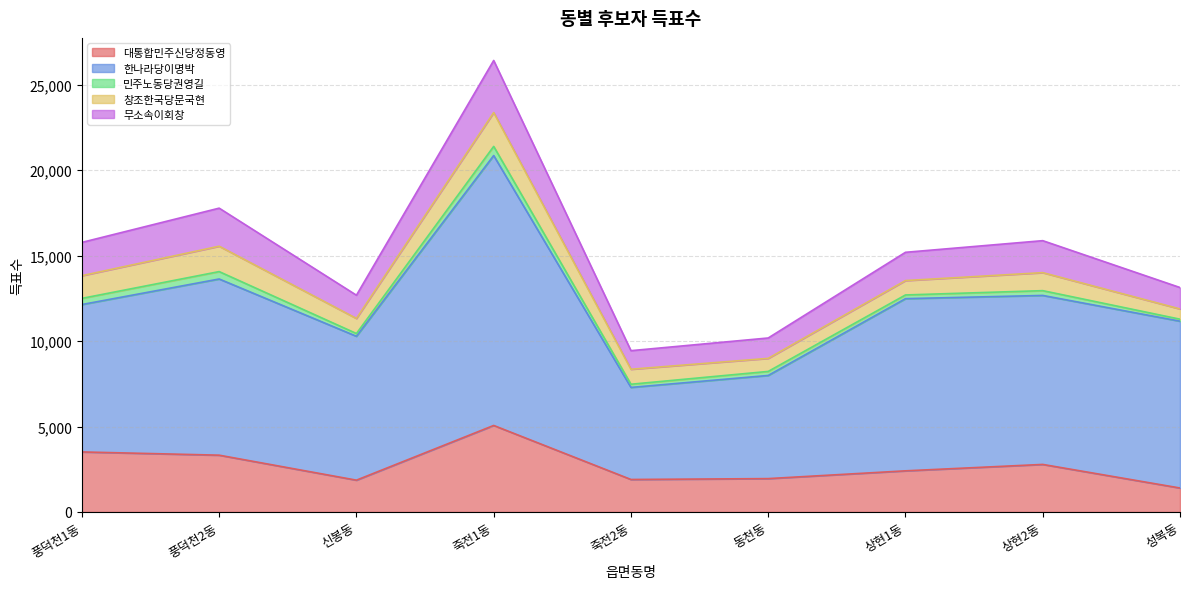

What are all the series names shown in the legend?

대통합민주신당정동영, 한나라당이명박, 민주노동당권영길, 창조한국당문국현, 무소속이회창